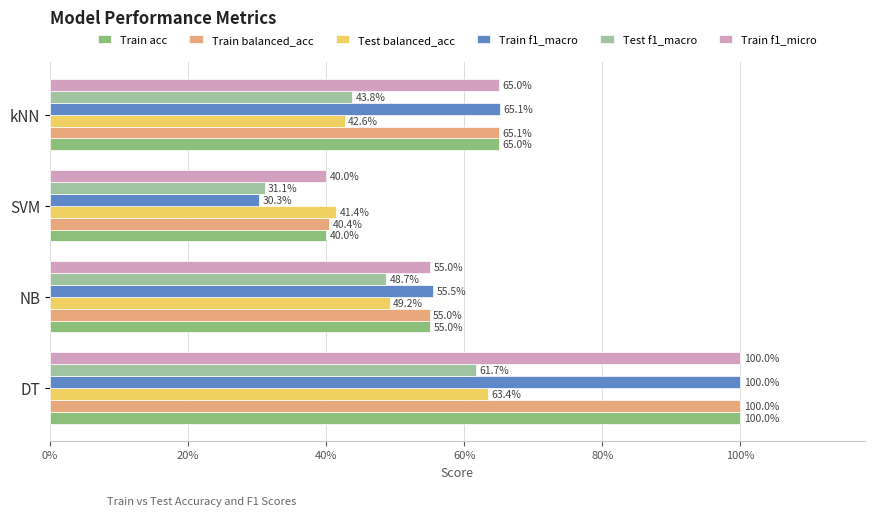

What are all the series names shown in the legend?

Train acc, Train balanced_acc, Test balanced_acc, Train f1_macro, Test f1_macro, Train f1_micro